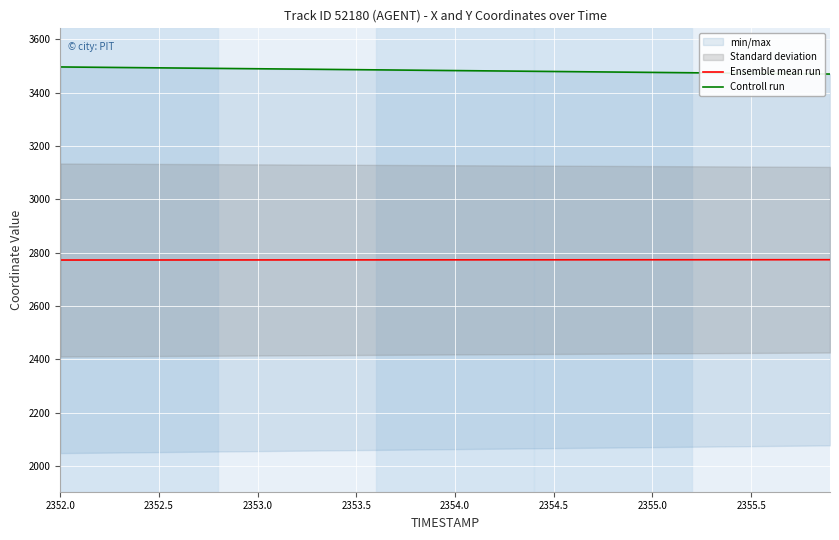

What is the highest value of the Ensemble mean run series?

2774.0